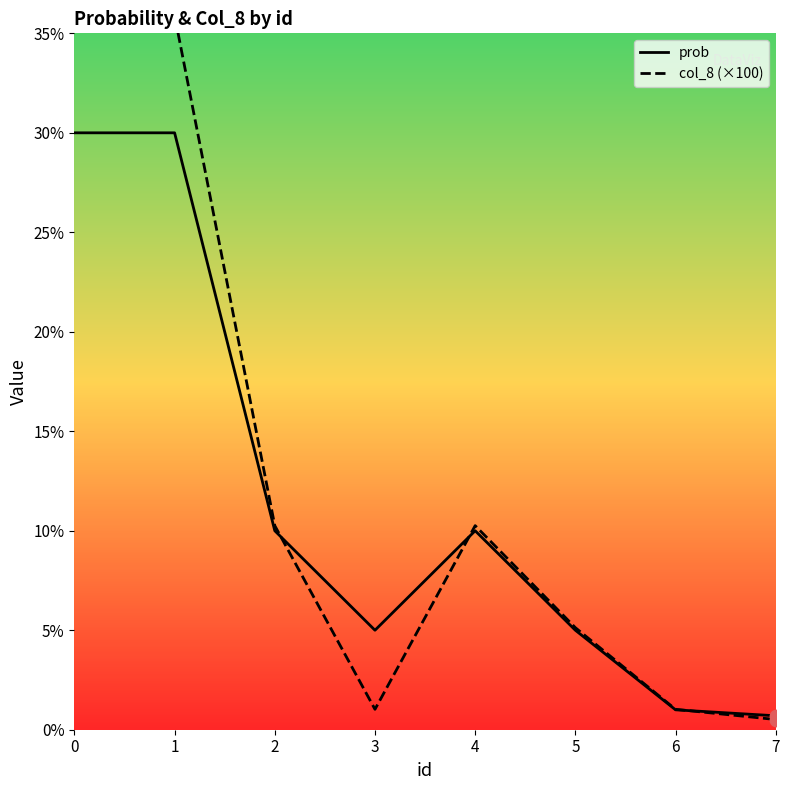

Which series contains the lowest Y value?

col_8 (×100)